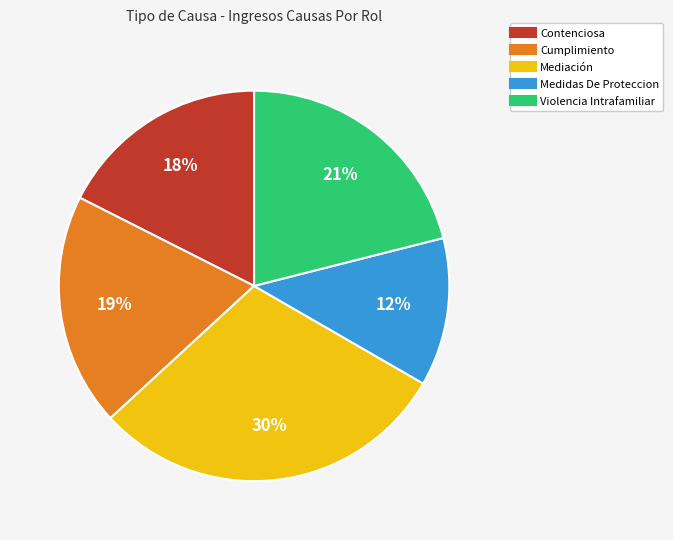

To the nearest percent, what is the combined percentage of Mediación and Cumplimiento?

49%